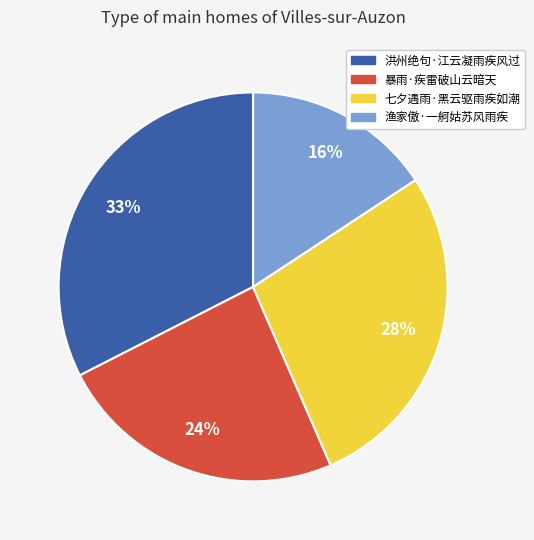

To the nearest percent, what is the difference between the largest and smallest slice percentages?

17%